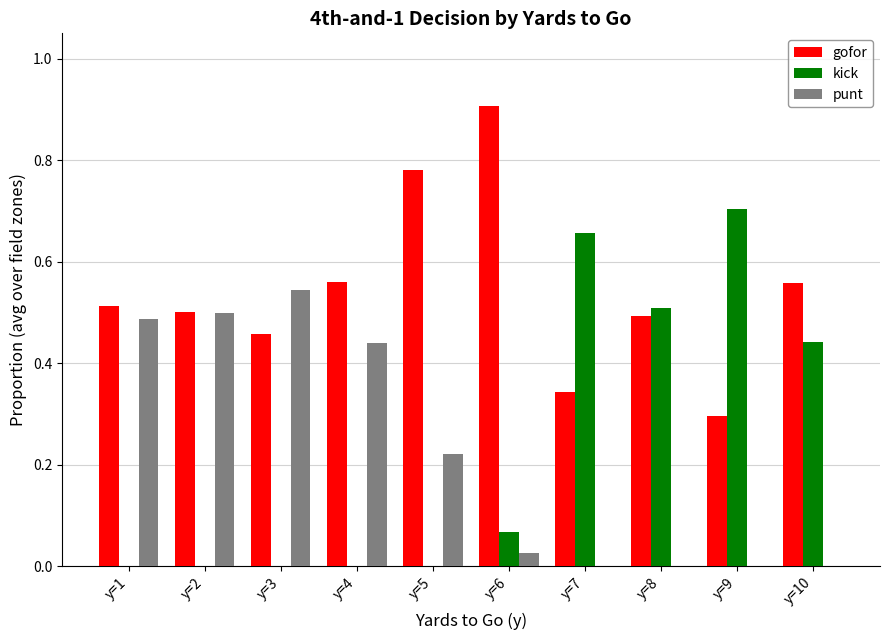

Which category has the highest value across all series?

y=6